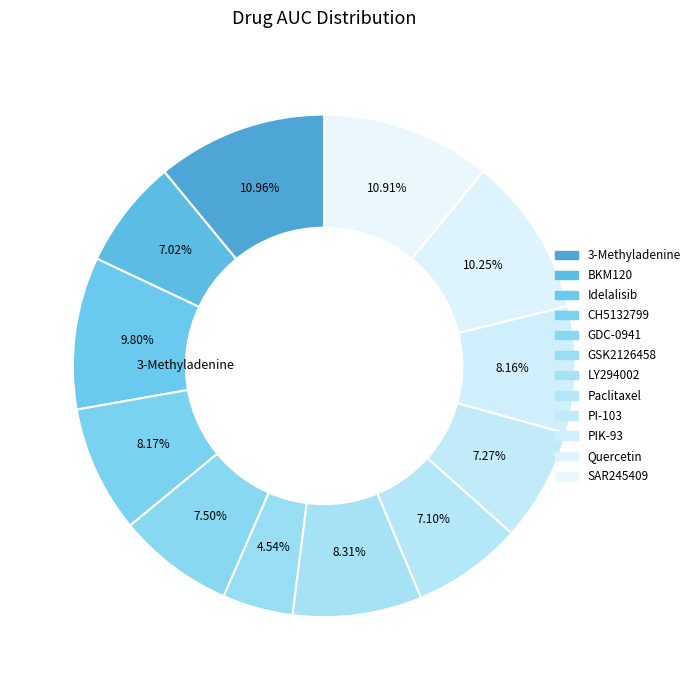

How many slices are in this pie chart?

12